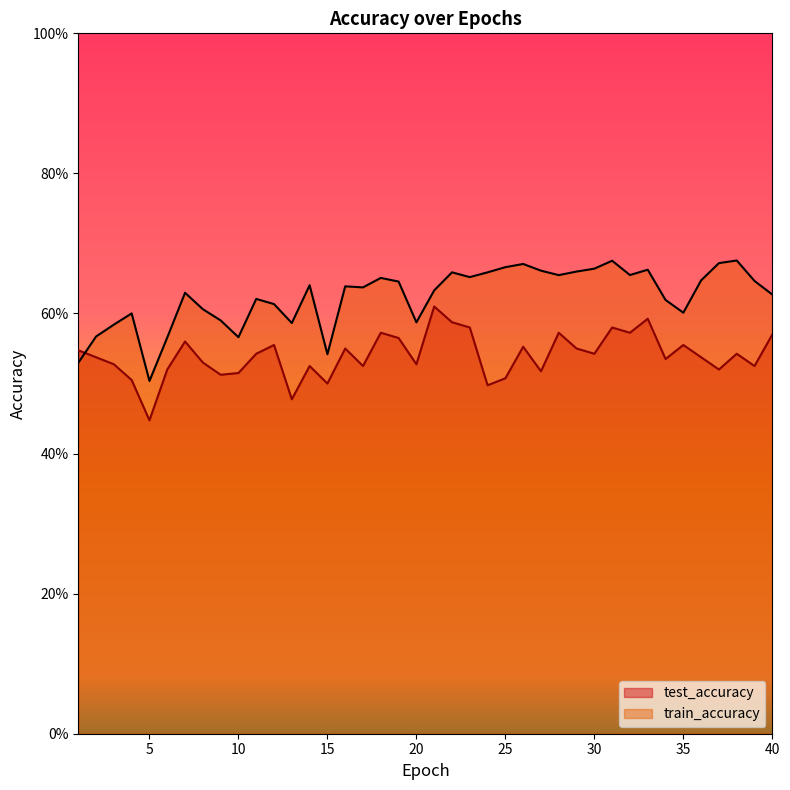

Rank the series at 7 from highest to lowest value.

train_accuracy, test_accuracy